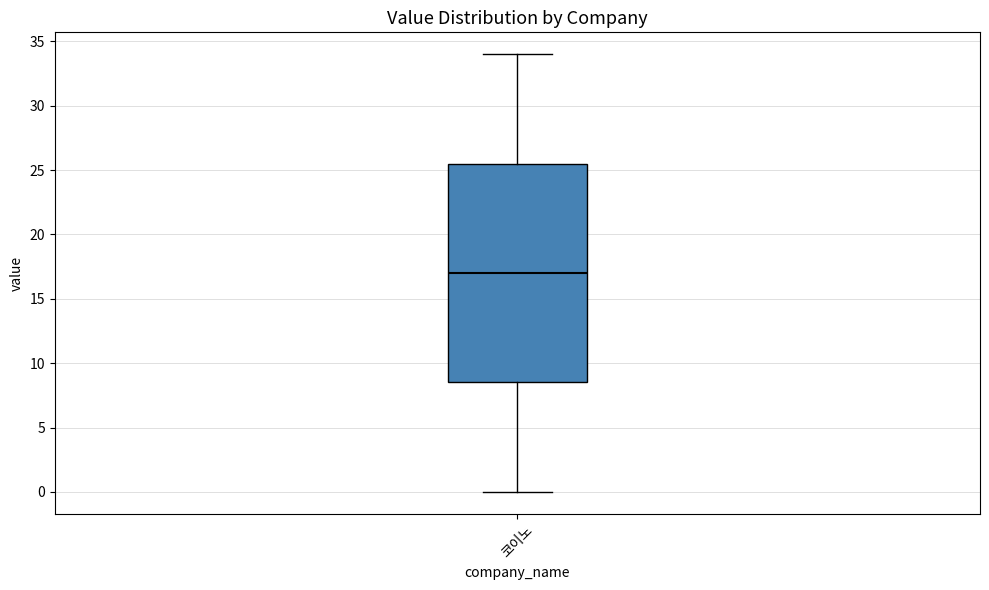

Read this box plot against the y-axis: the position of the median line, the range covered by the box, and the ends of both whiskers. The values are not printed on the chart, so give them approximately, as read against the axis.

median 17.0, box 8.5 to 25.5, whiskers 0.0 to 34.0